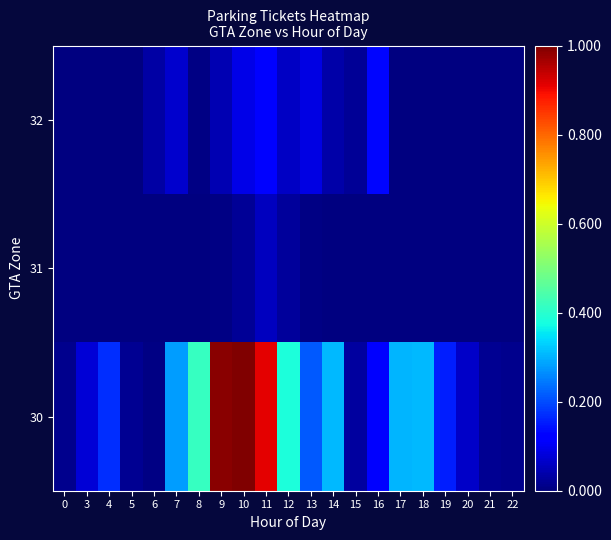

What is the difference between the maximum and minimum values in the 31 series?

0.1